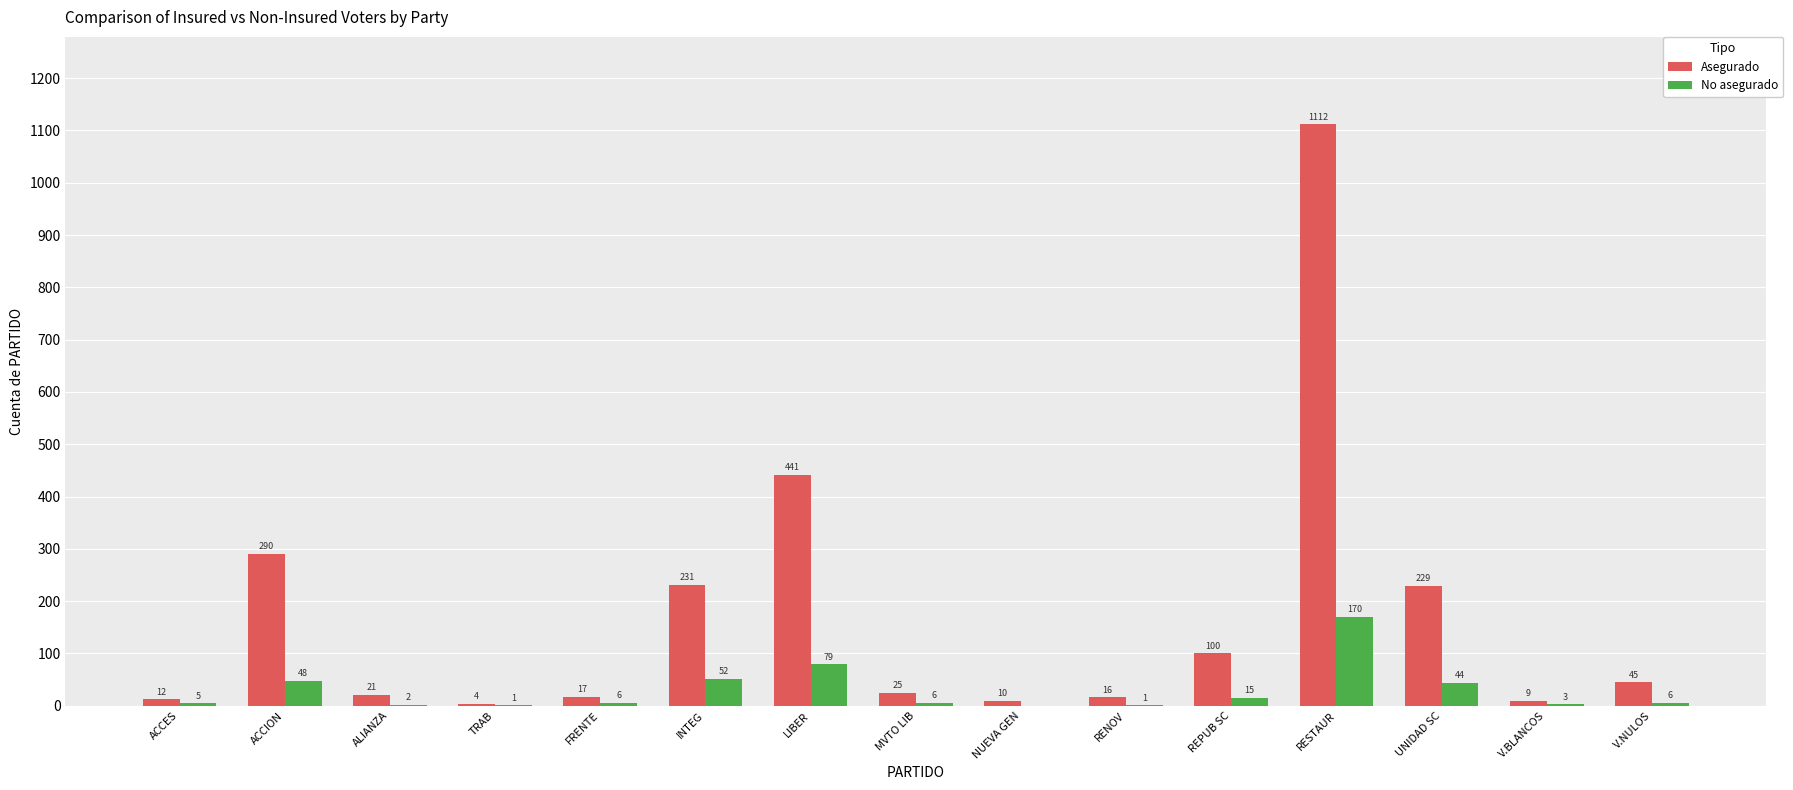

Between FRENTE and INTEG, which series saw the biggest shift?

Asegurado